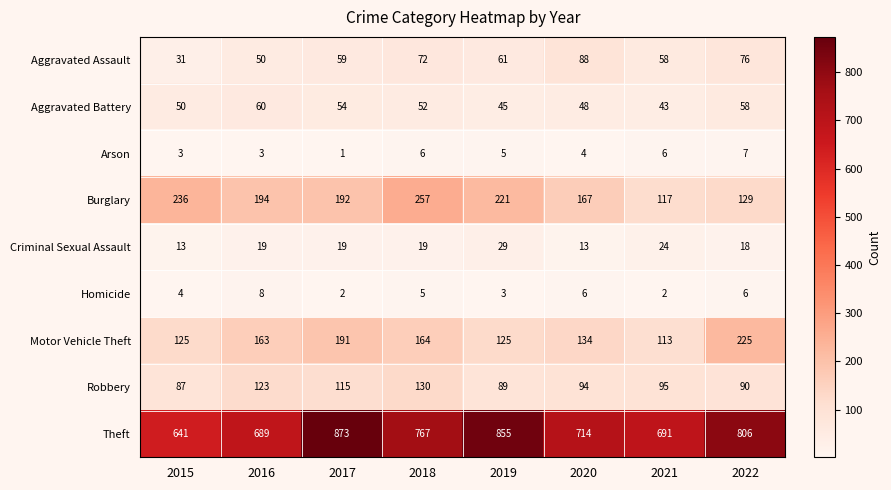

Count the number of data series in this chart.

9